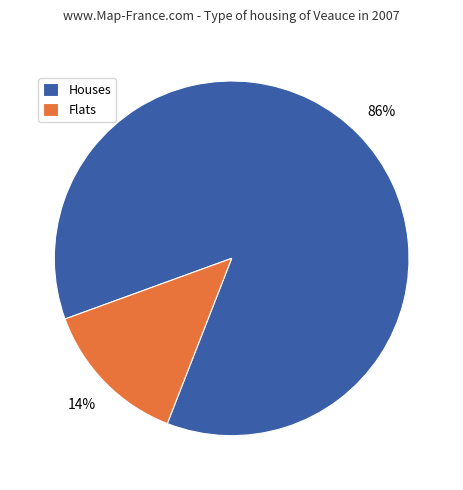

True or false: Flats accounts for 23% of the total.

False